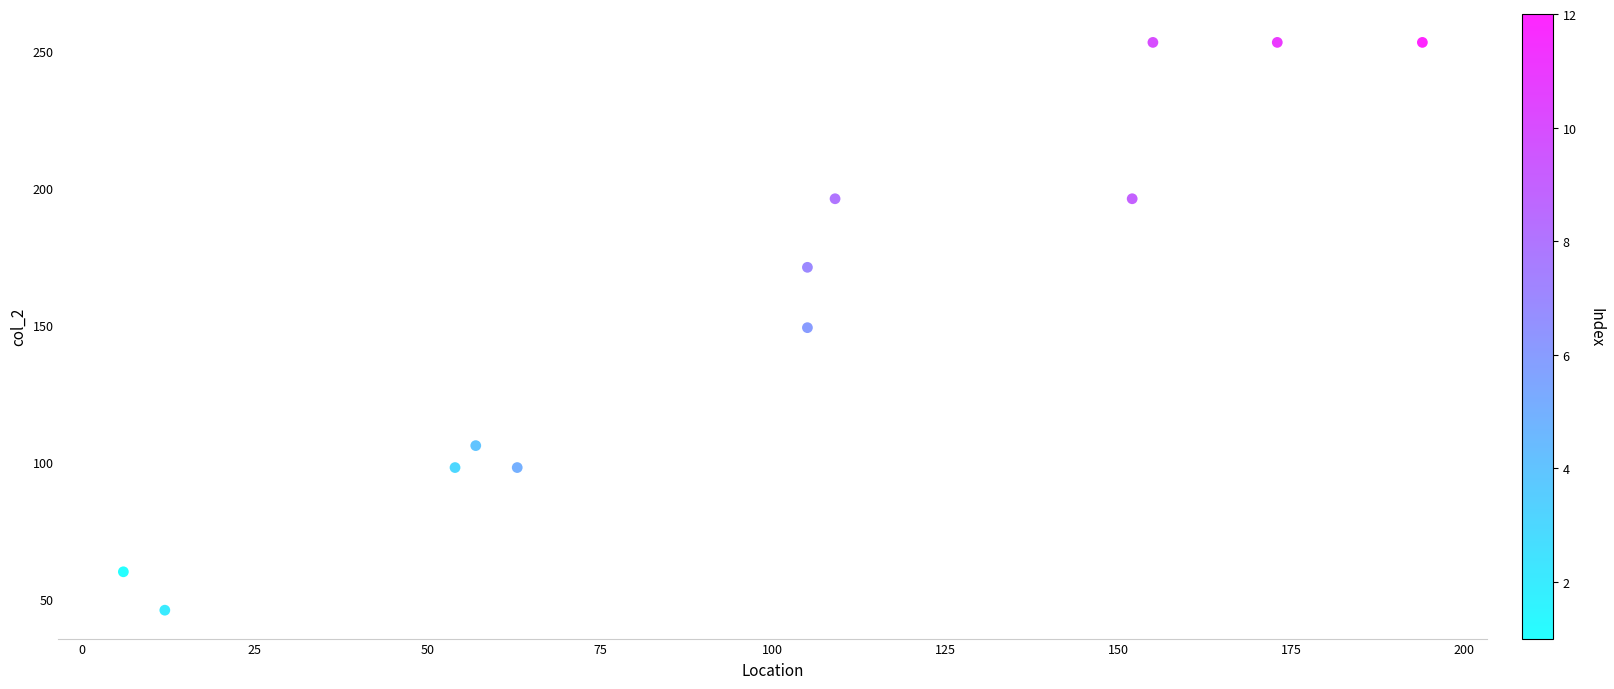

What is the range of Y values (max minus min)?

207